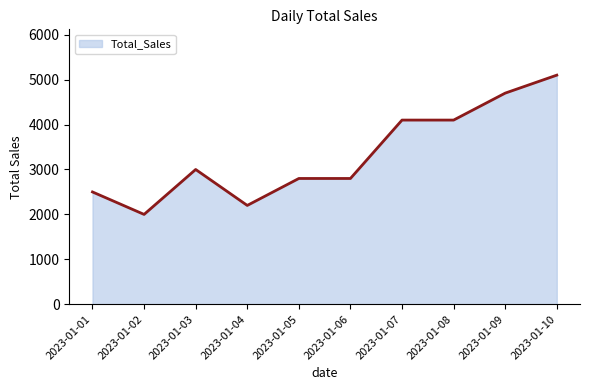

Reading left to right, transcribe all the data shown in this chart.

2500	2000	3000	2200	2800	2800	4100	4100	4700	5100